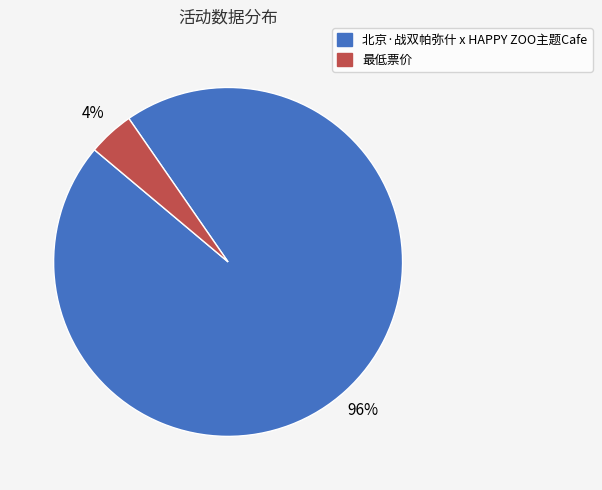

To the nearest percent, what is the combined percentage of 最低票价 and 北京·战双帕弥什 x HAPPY ZOO主题Cafe?

100%